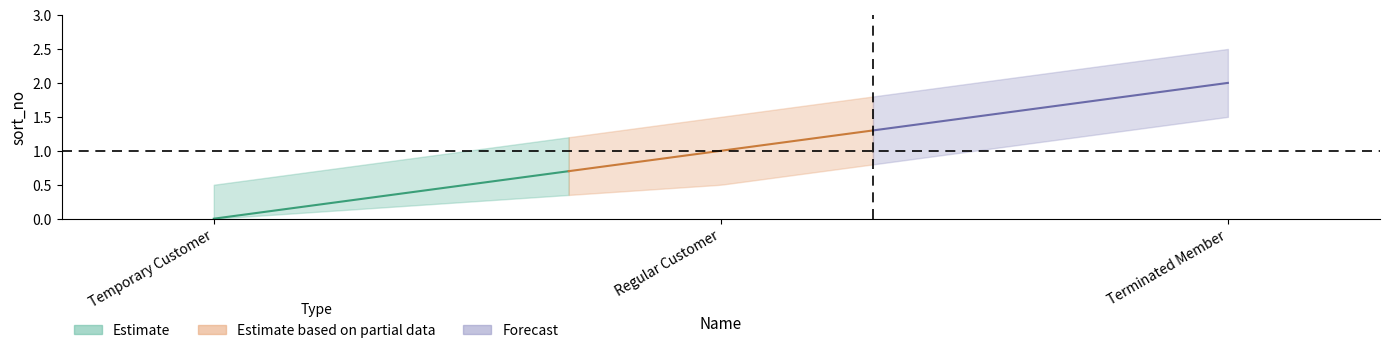

What is the sum of all values?

3